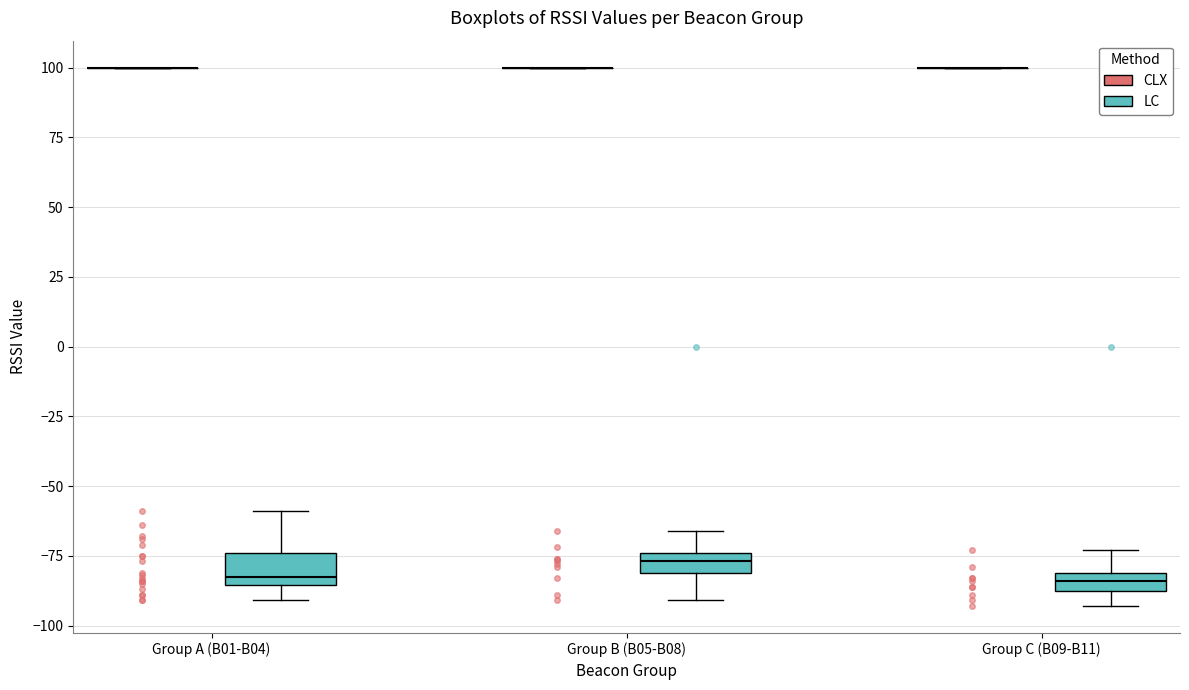

Where does the upper whisker of the box for Group A (B01-B04) (LC) end on the y-axis? The values are not printed on the chart, so give them approximately, as read against the axis.

-60